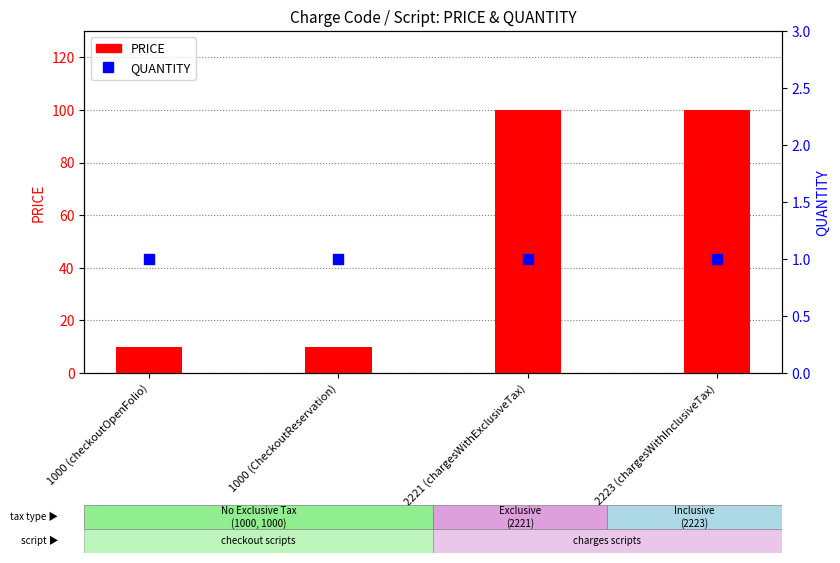

Which series has the largest total across all categories?

PRICE